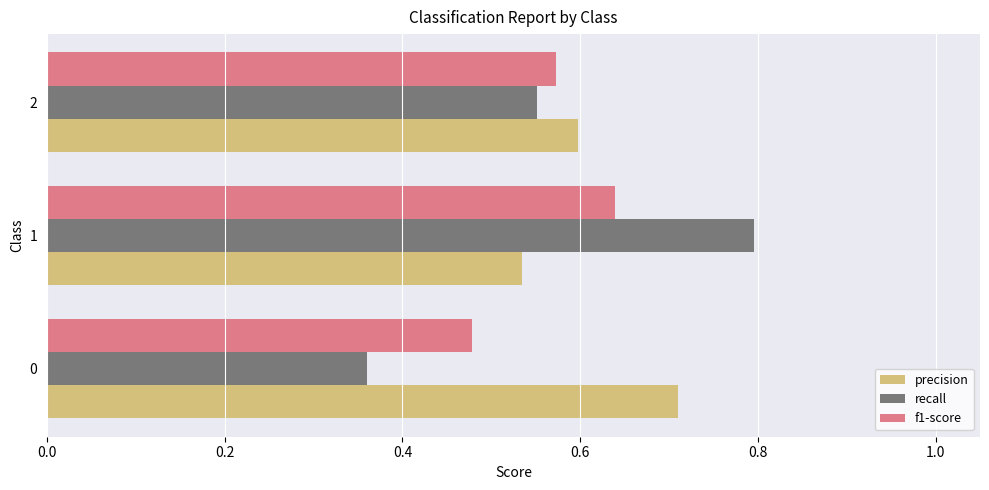

The value of recall at 0 is 0.5. True or false?

False